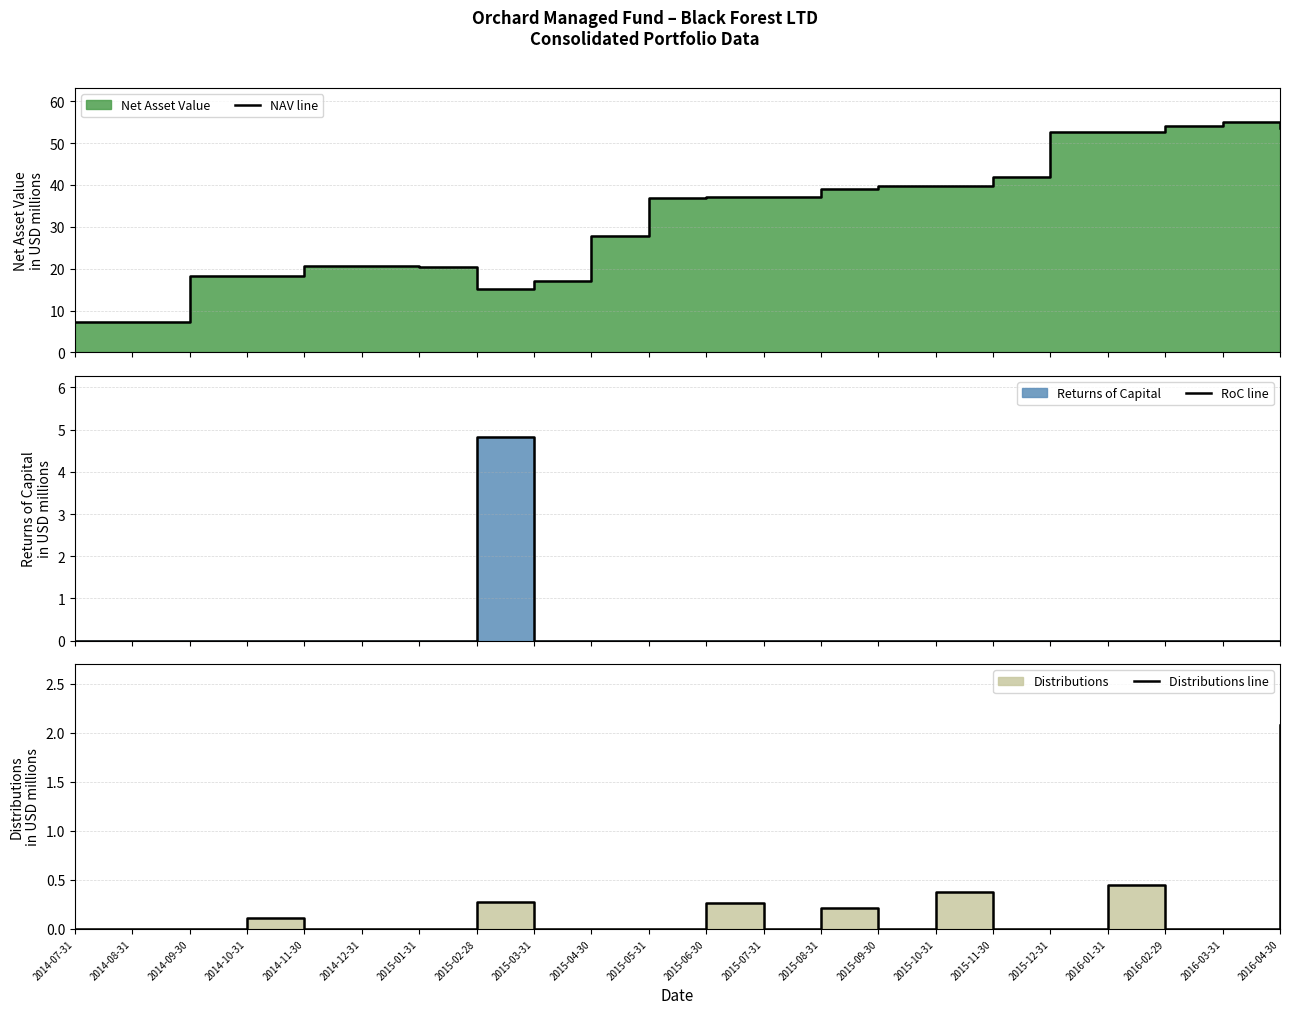

True or false: NAV line and Distributions line cross at least once.

False